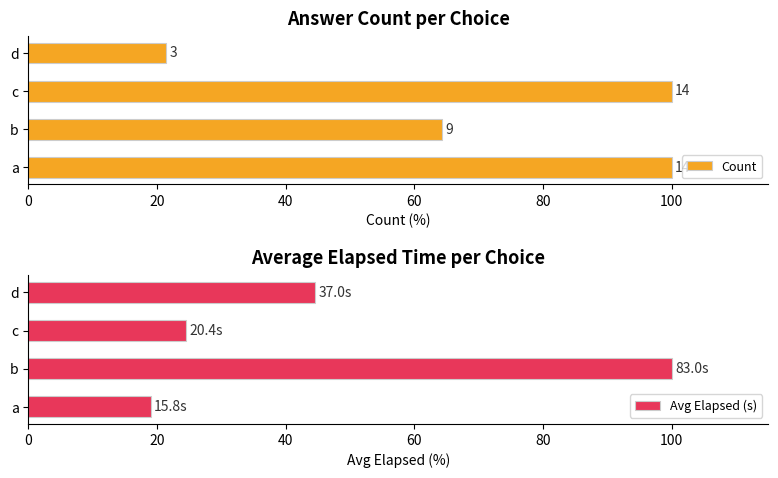

How many categories are shown in the chart?

4